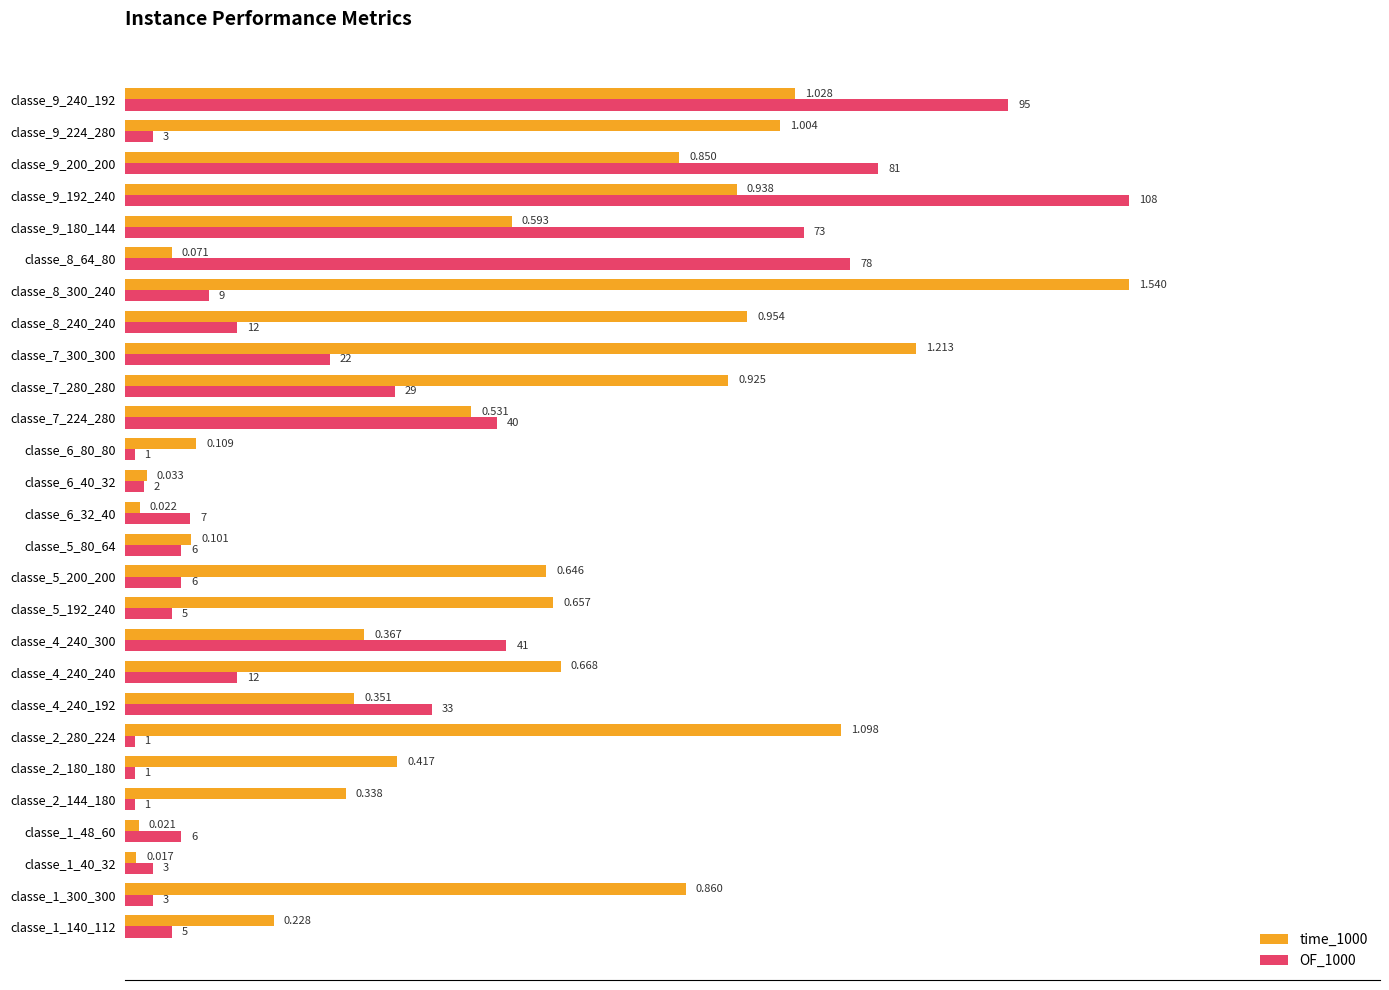

Is the value of OF_1000 at classe_5_80_64 greater than the value of time_1000 at classe_6_32_40?

Yes